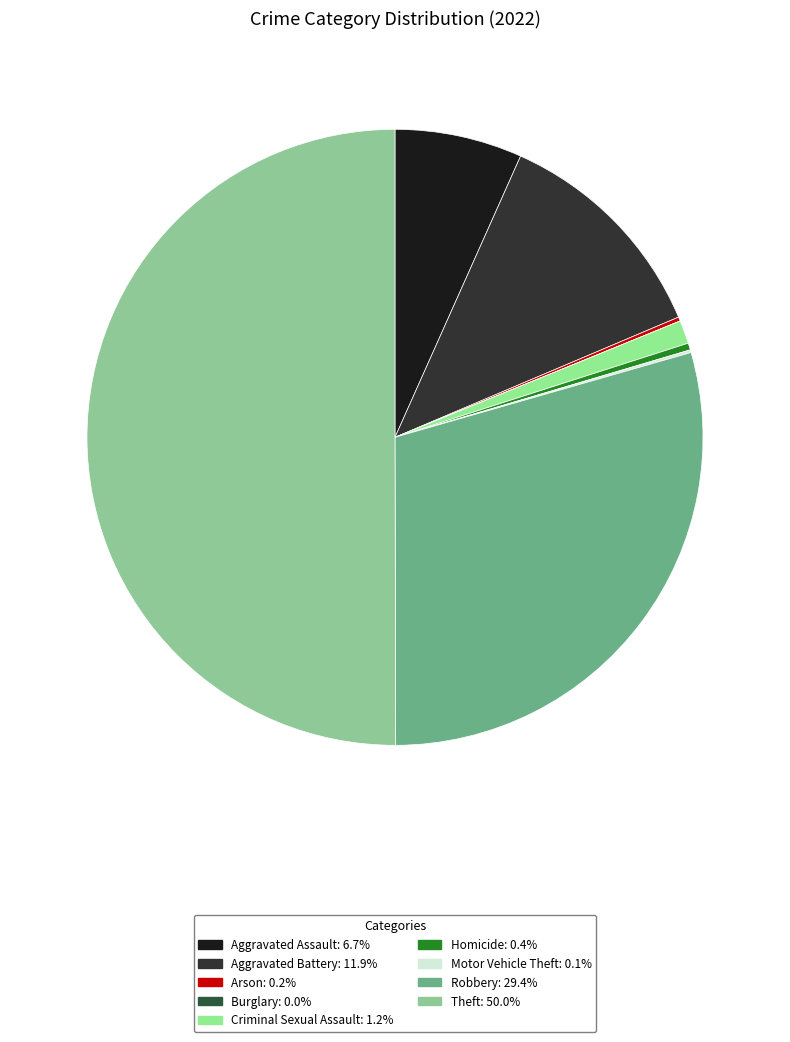

To the nearest percent, what is the difference between the Aggravated Battery and Arson slice percentages?

12%